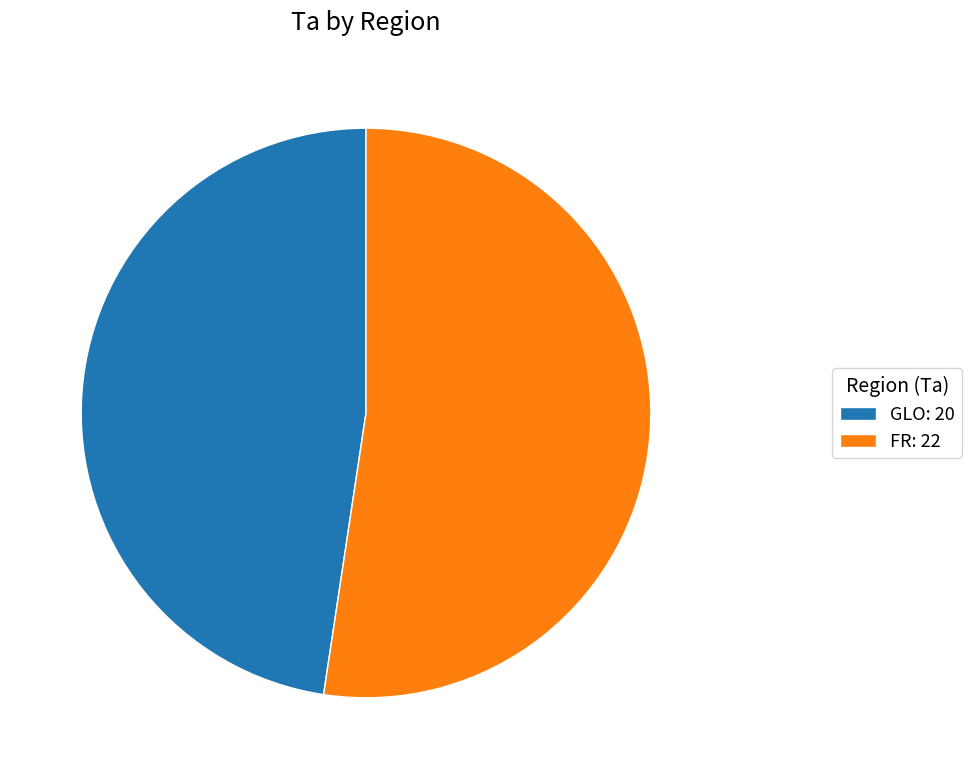

Is GLO the majority of the pie?

No